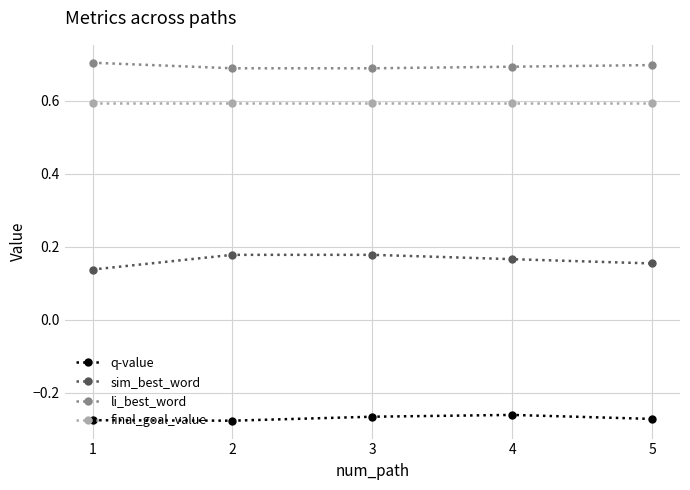

What is the lowest value of the final_goal_value series?

0.6